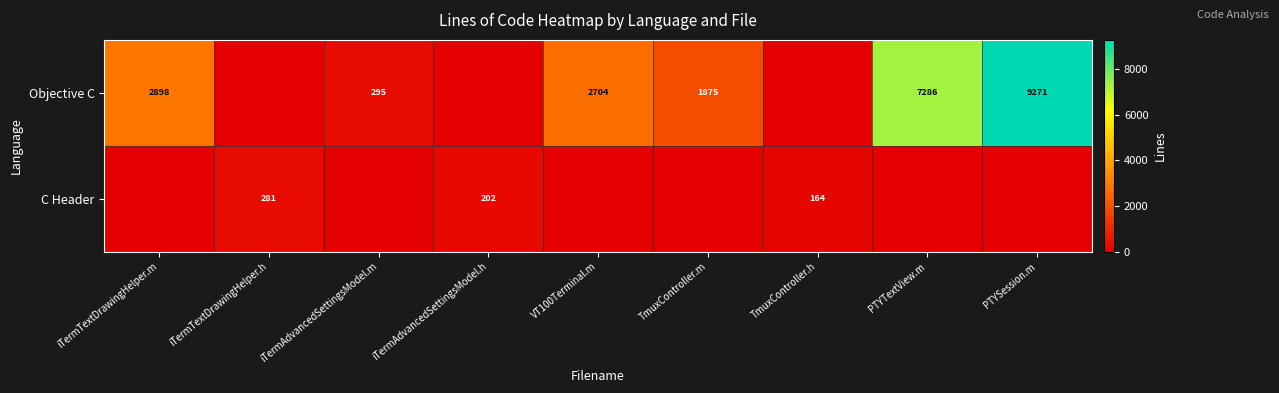

The value of C Header at iTermAdvancedSettingsModel.h is 341. True or false?

False